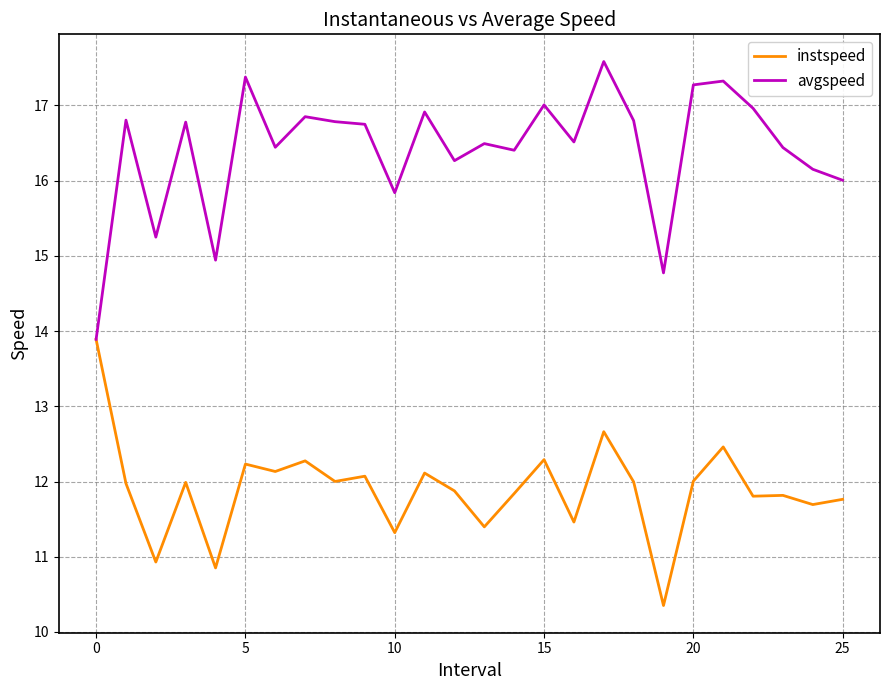

Rank the series by their average value, from highest to lowest.

avgspeed, instspeed